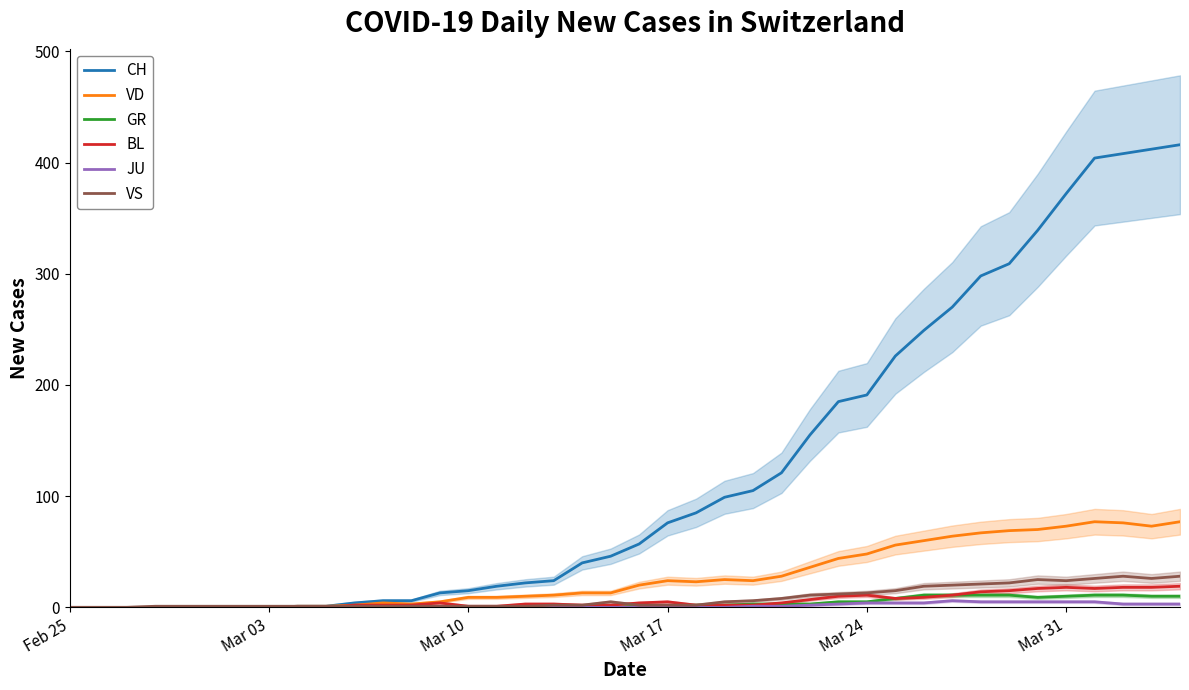

True or false: GR and VS intersect in this chart.

False